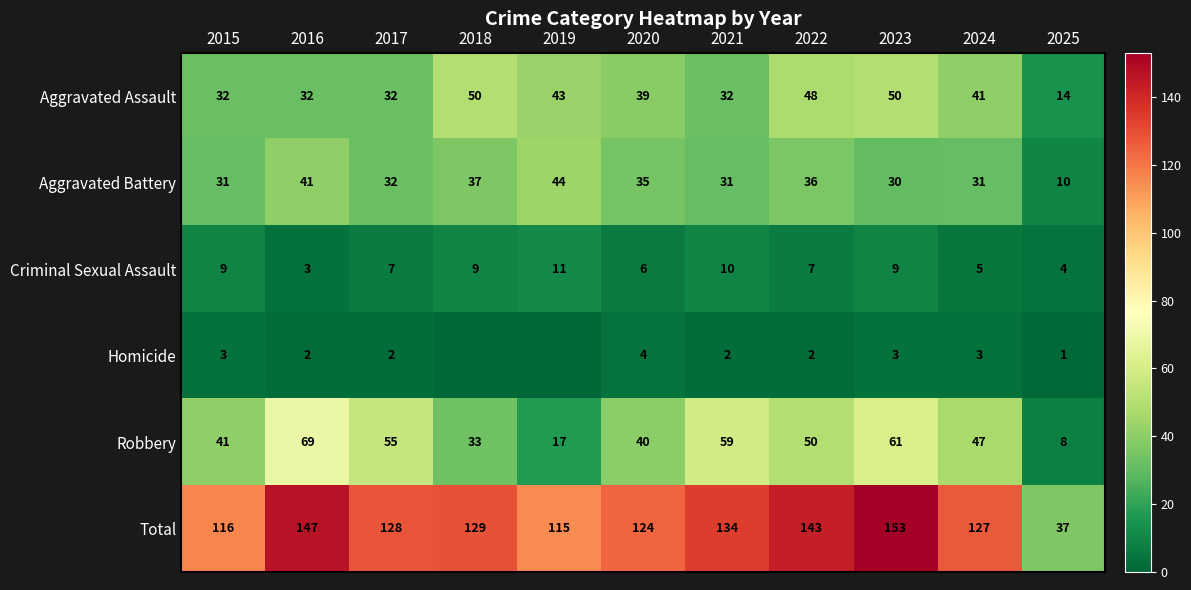

True or false: Homicide has a value of 2 at 2025.

False